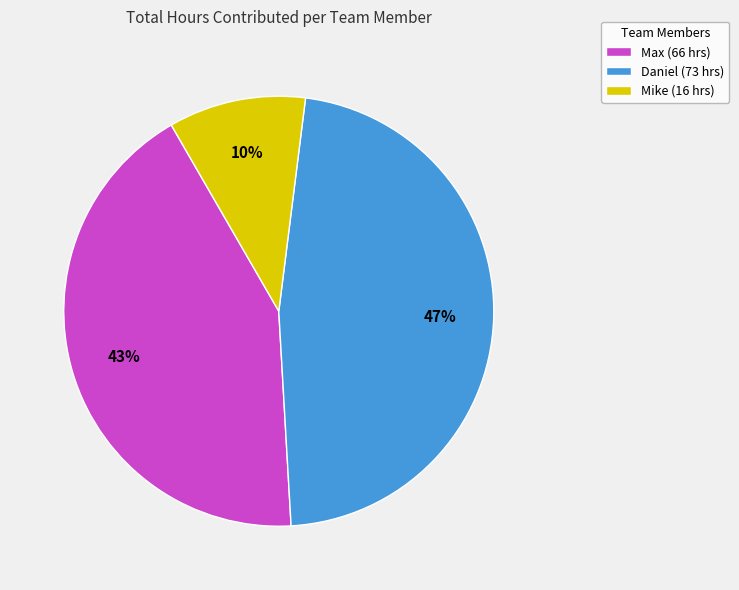

To the nearest percent, what portion does Mike (16 hrs) represent?

10%